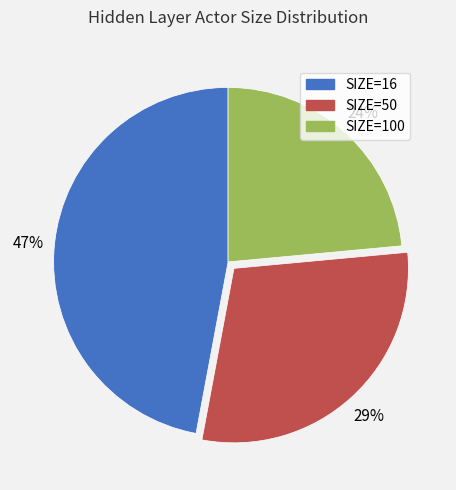

To the nearest percent, what is the average slice percentage?

33%